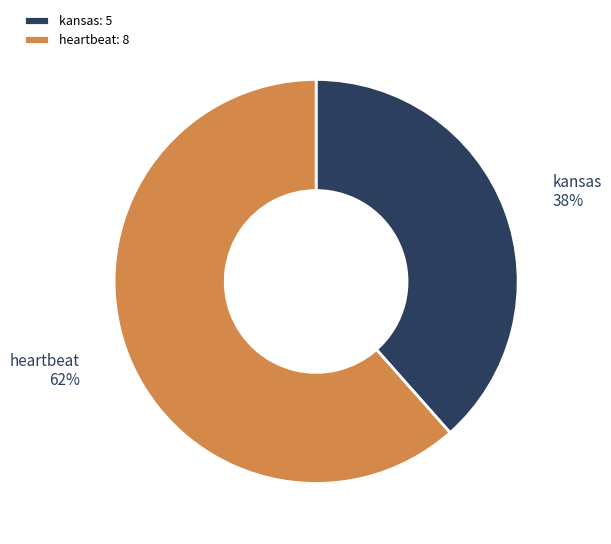

To the nearest percent, what is the combined percentage of heartbeat and kansas?

100%